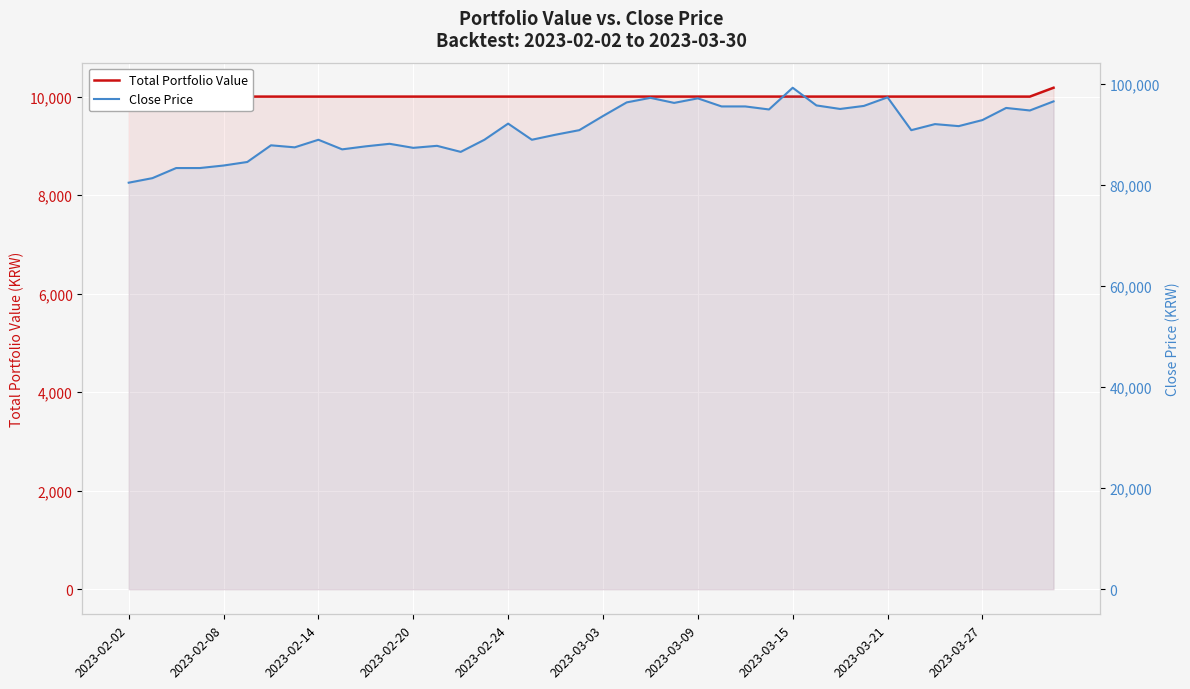

At how many categories does at least one series exceed 40536?

40